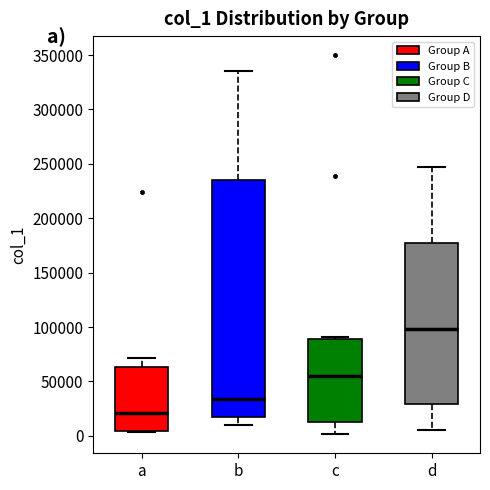

Which box's median line is the highest?

d